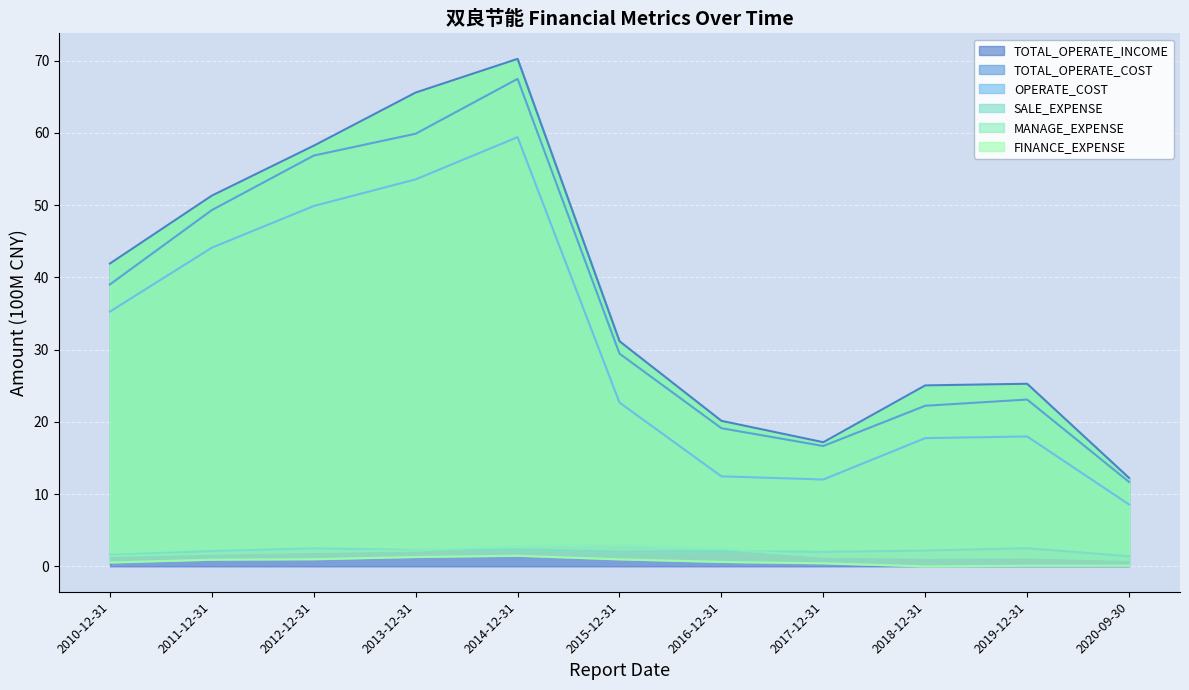

Does the chart display data point markers on the line(s)?

No